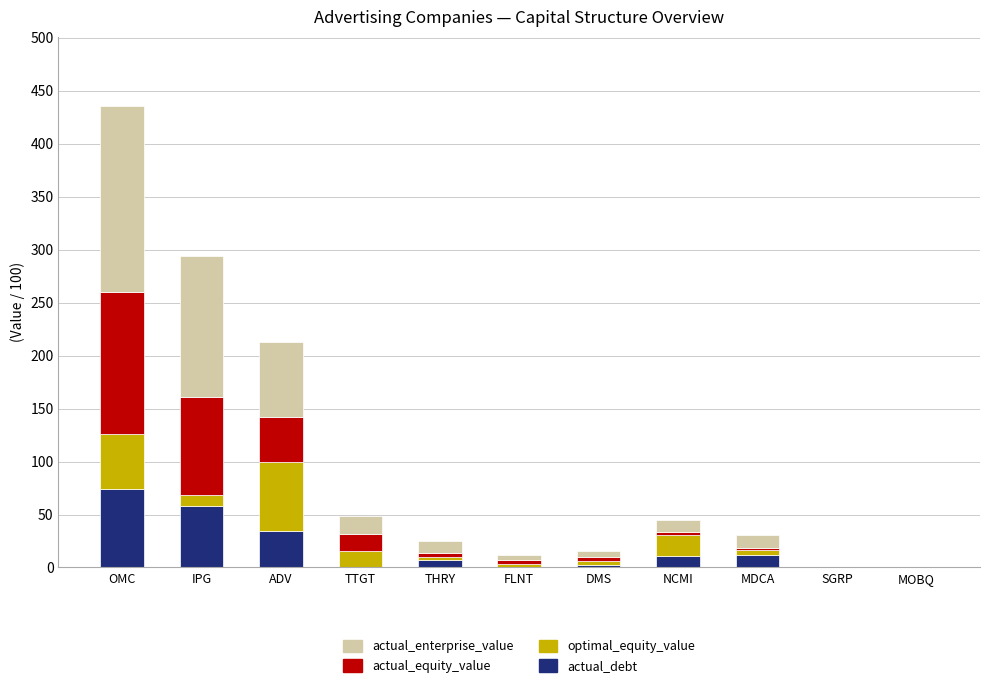

Which category has the highest value in the actual_debt series?

OMC